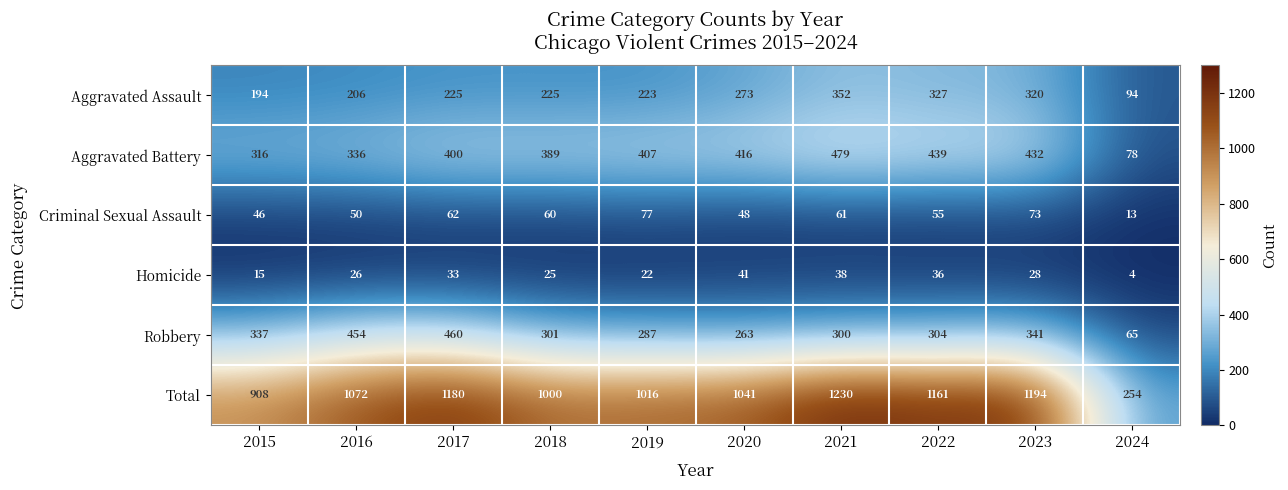

Which series changed the most between 2018 and 2023?

Total